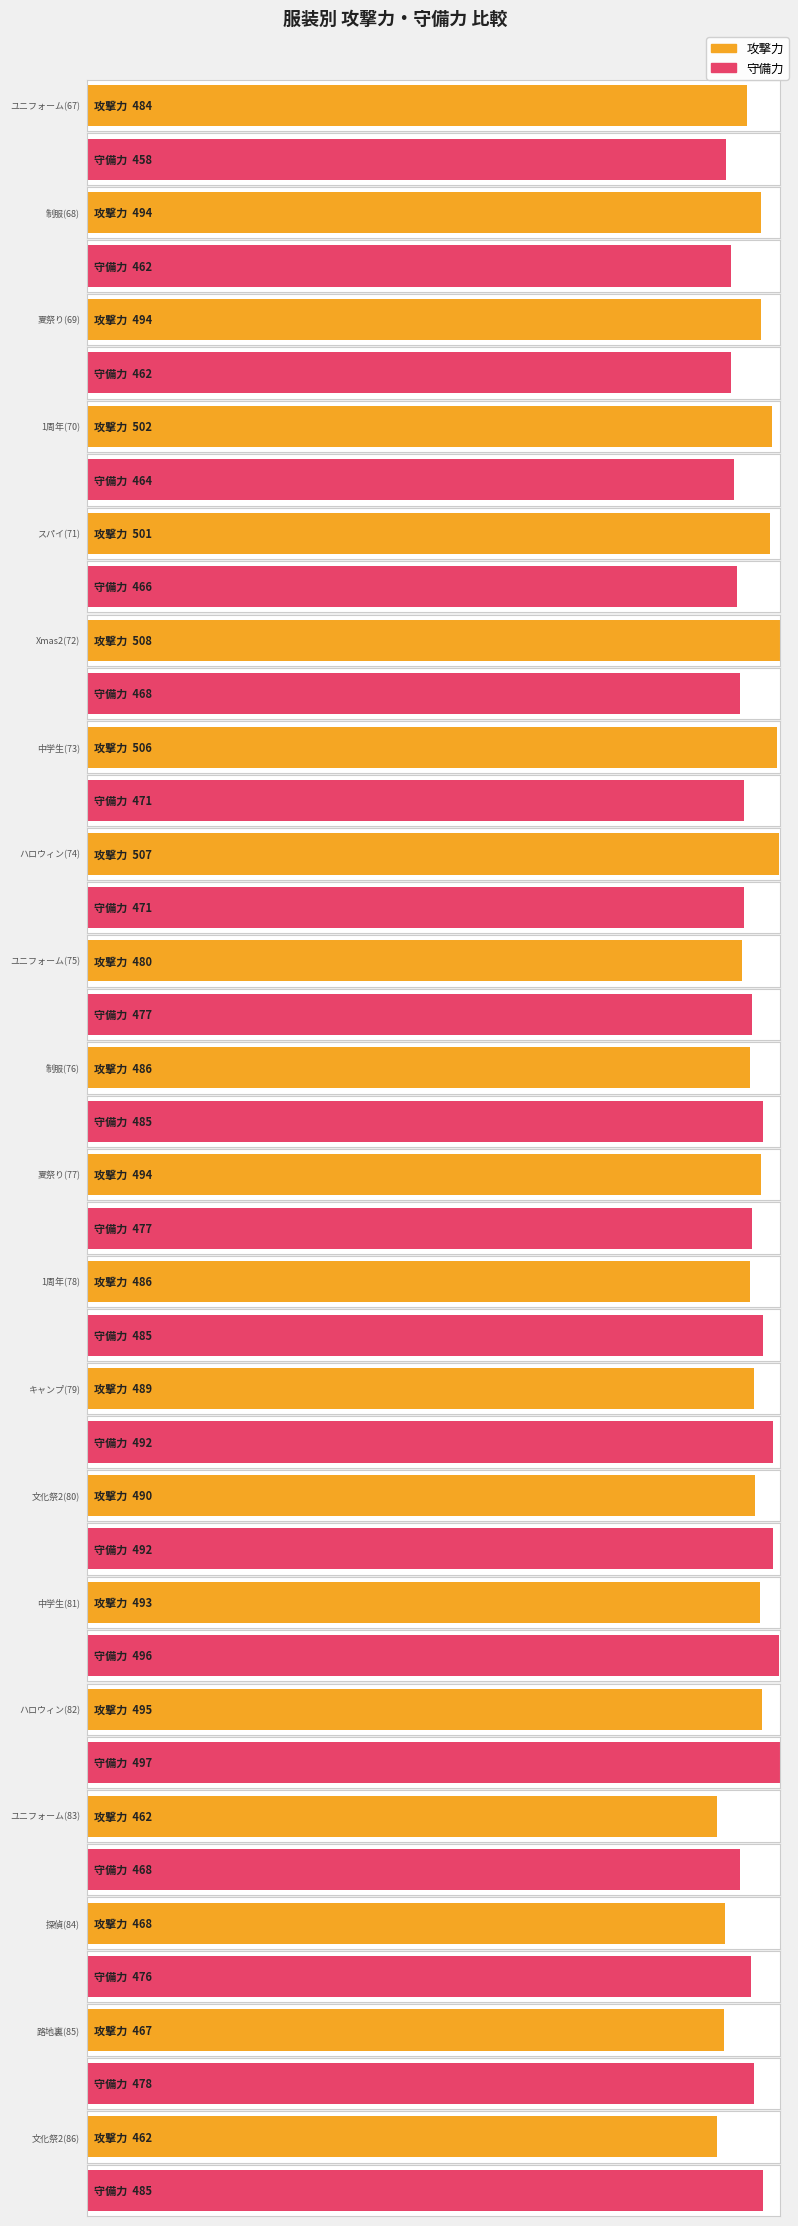

Where is 攻撃力 nearest to the value 485?

ユニフォーム(67)